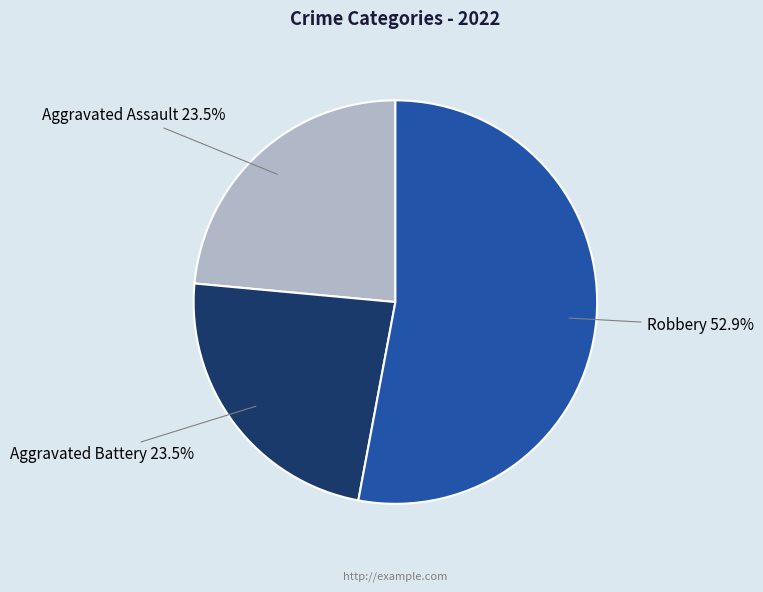

Count the number of slices in the pie.

3